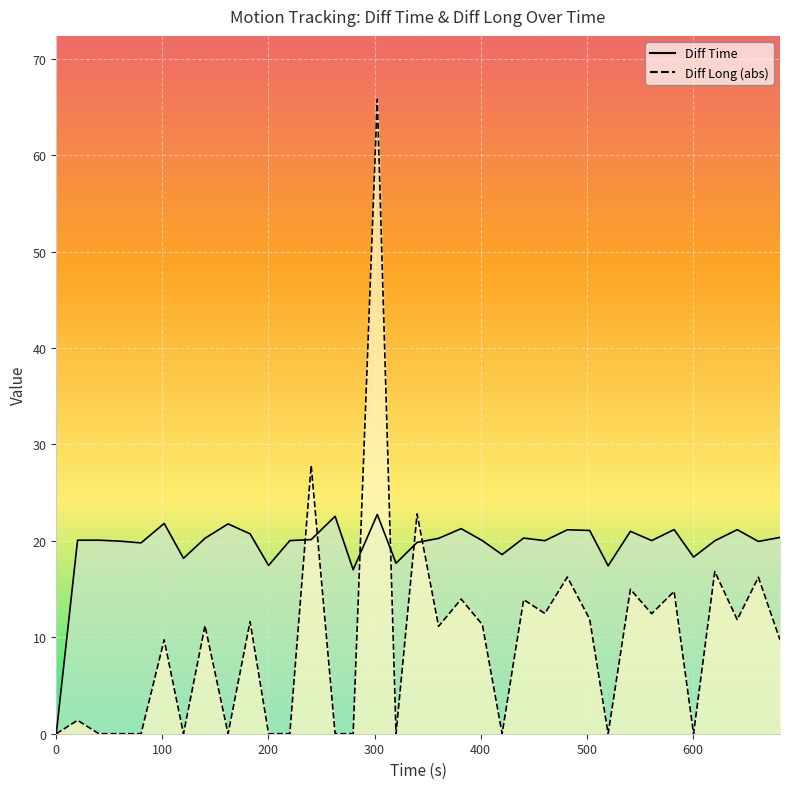

Where is the first local maximum for Diff Long?

20.07